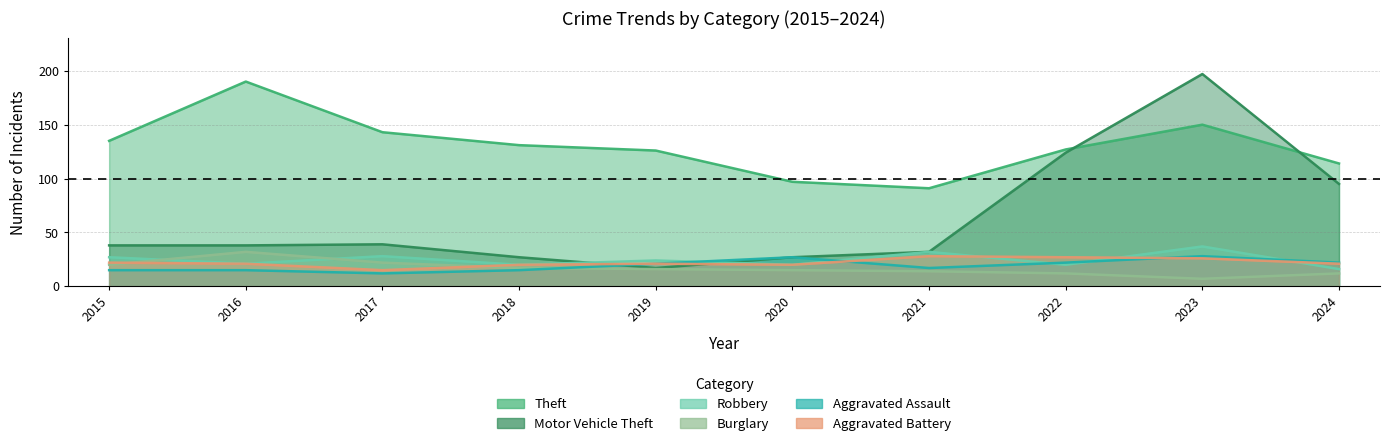

True or false: Theft and Aggravated Assault intersect in this chart.

False